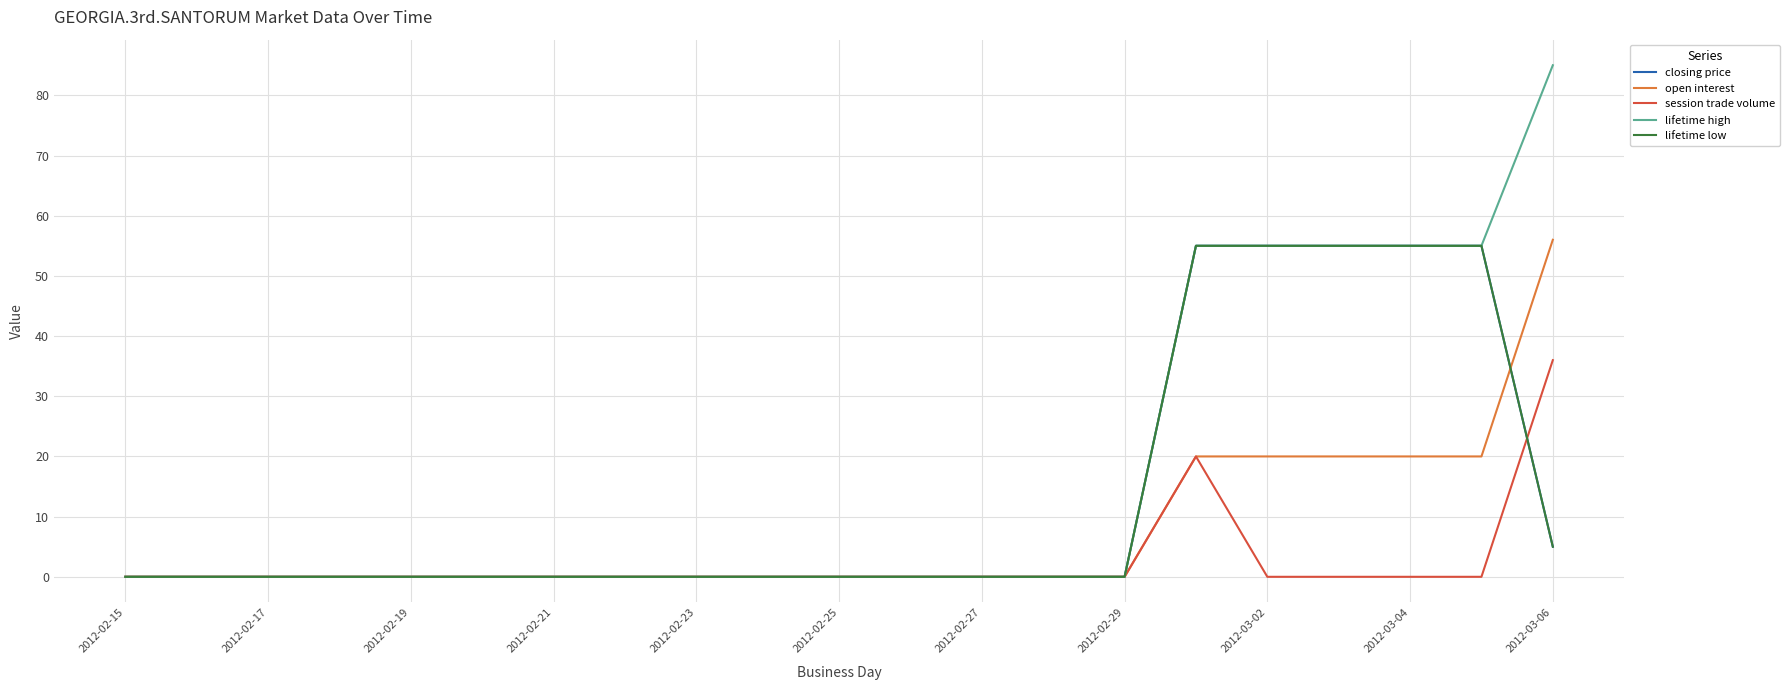

Is this an area chart (filled region under the line)?

No